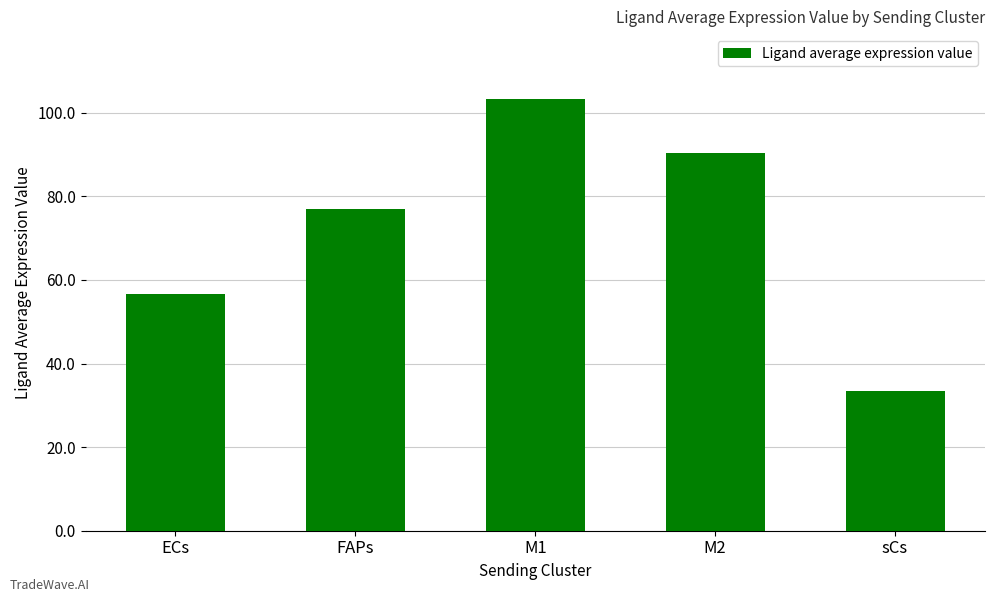

At which label is the value closest to 68?

FAPs